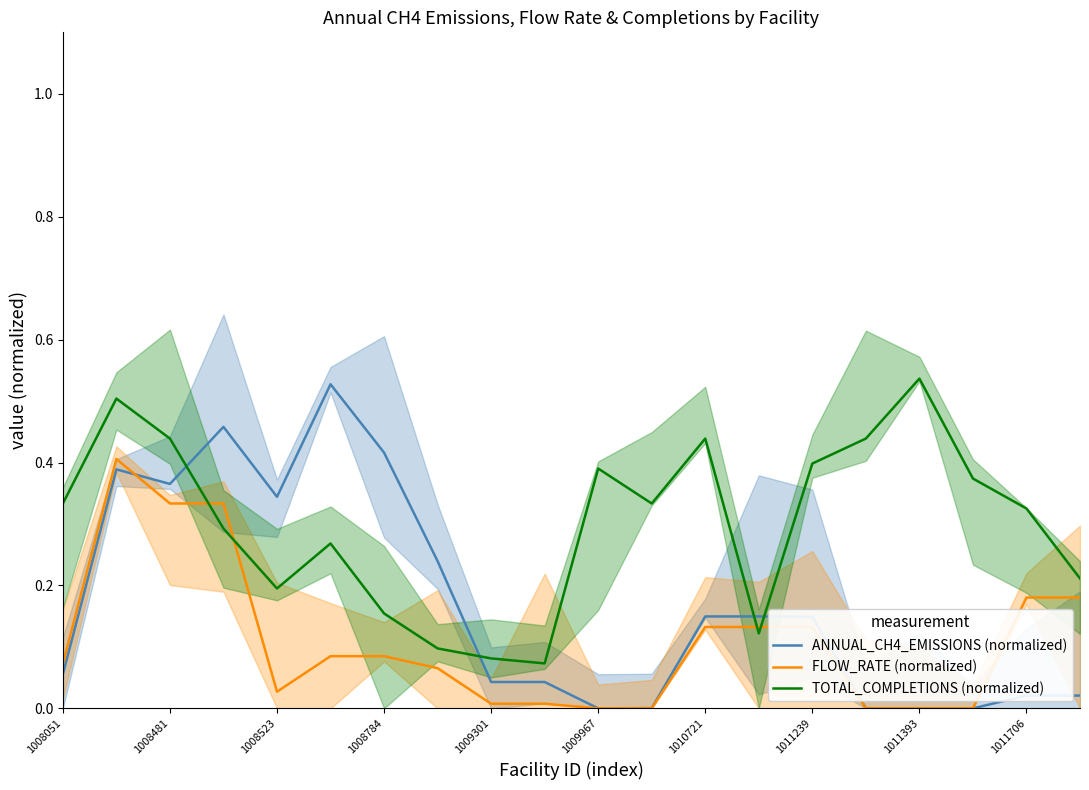

How many intersections are there between ANNUAL_CH4_EMISSIONS (normalized) and TOTAL_COMPLETIONS (normalized)?

4